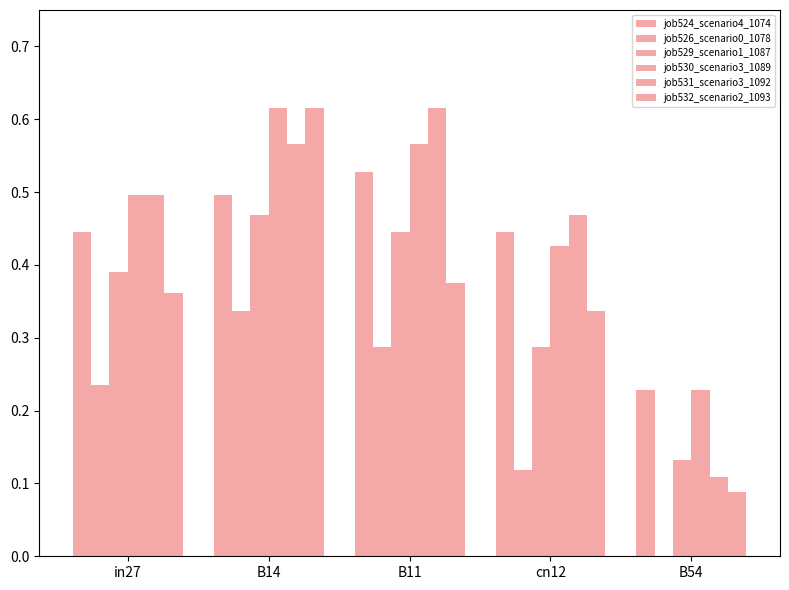

Count the number of categories in the chart.

5